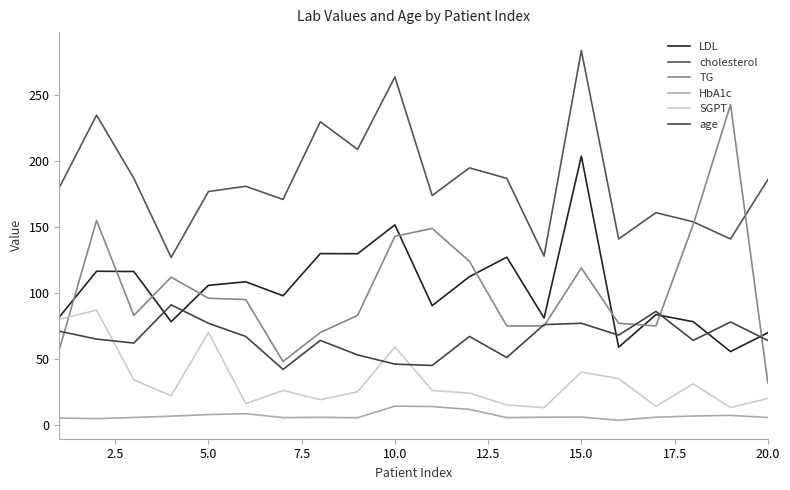

What is the sum of all LDL values?

2077.1